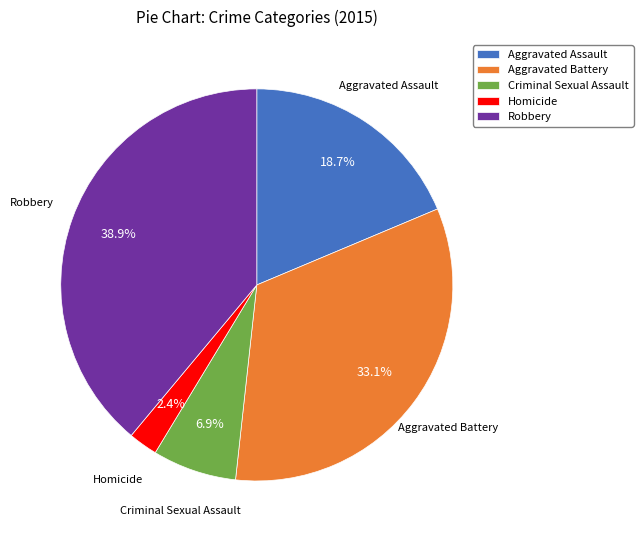

Rank the categories by value from highest to lowest.

Robbery, Aggravated Battery, Aggravated Assault, Criminal Sexual Assault, Homicide